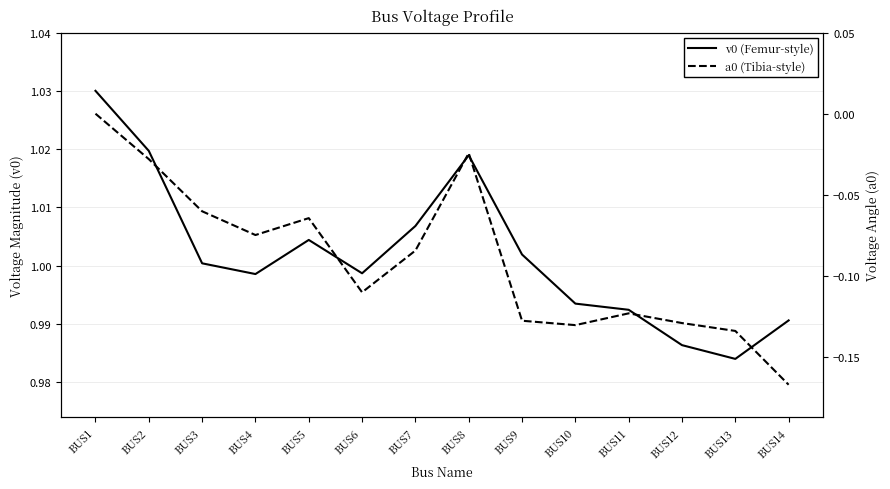

True or false: a0 (Voltage Angle) and v0 (Voltage Magnitude) cross at least once.

False